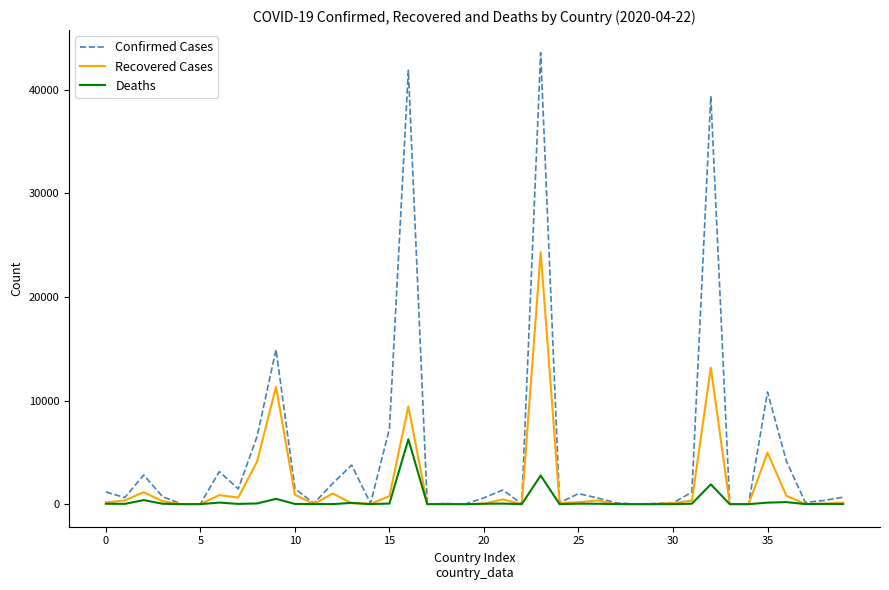

What is the maximum value for Deaths?

6262